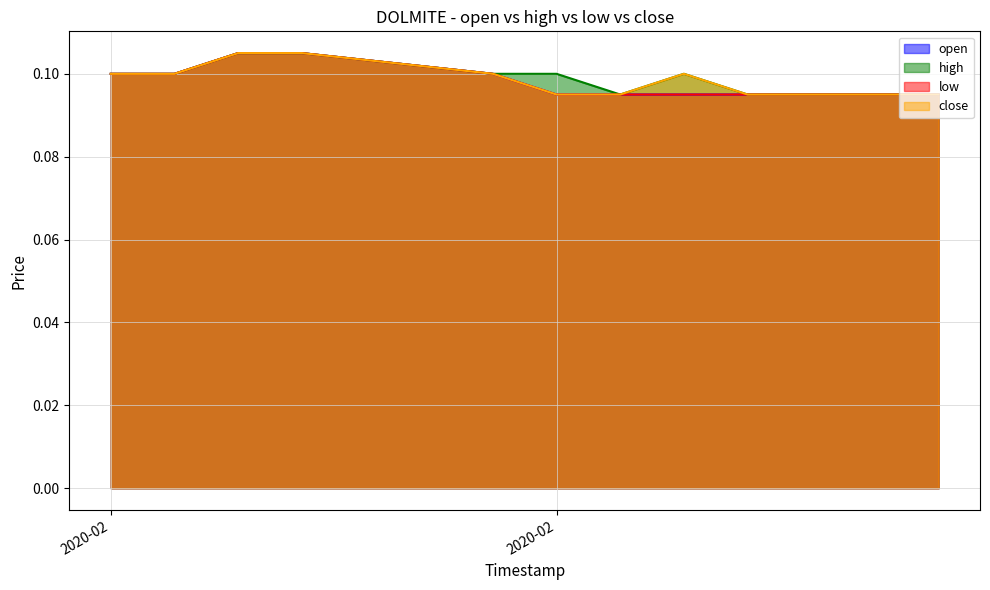

Where is the first local minimum for high?

2020-02-26